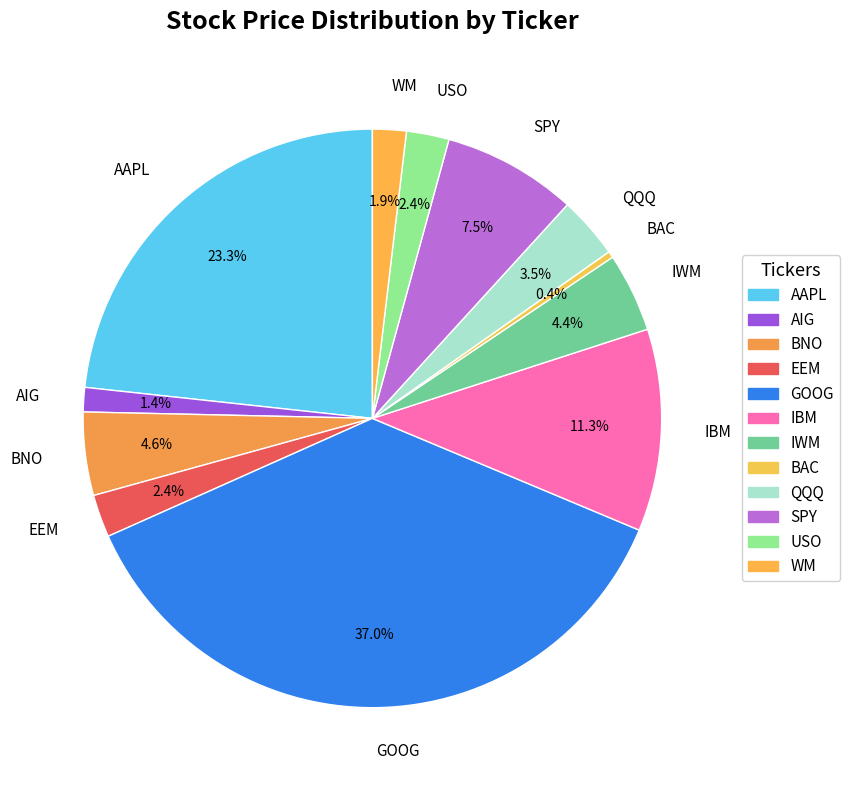

Which slice is the largest?

GOOG